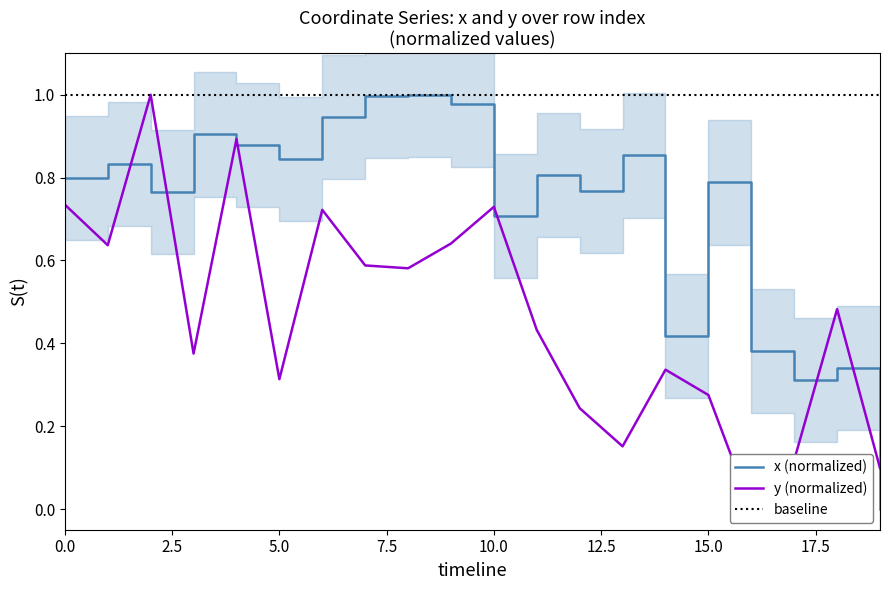

Rank the series by their average value, from lowest to highest.

y, x